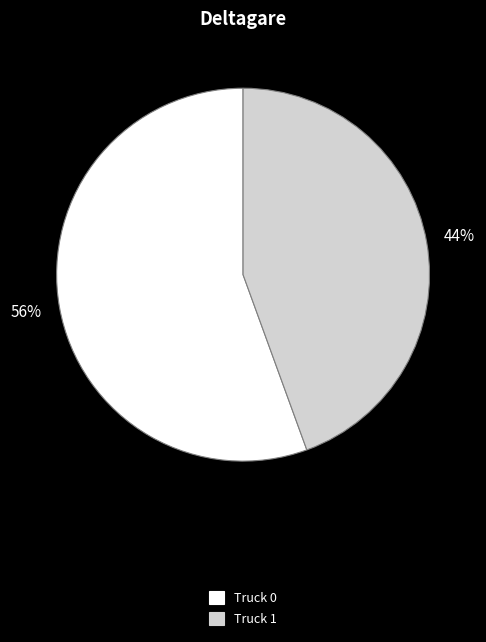

Does any single category account for the majority?

Yes